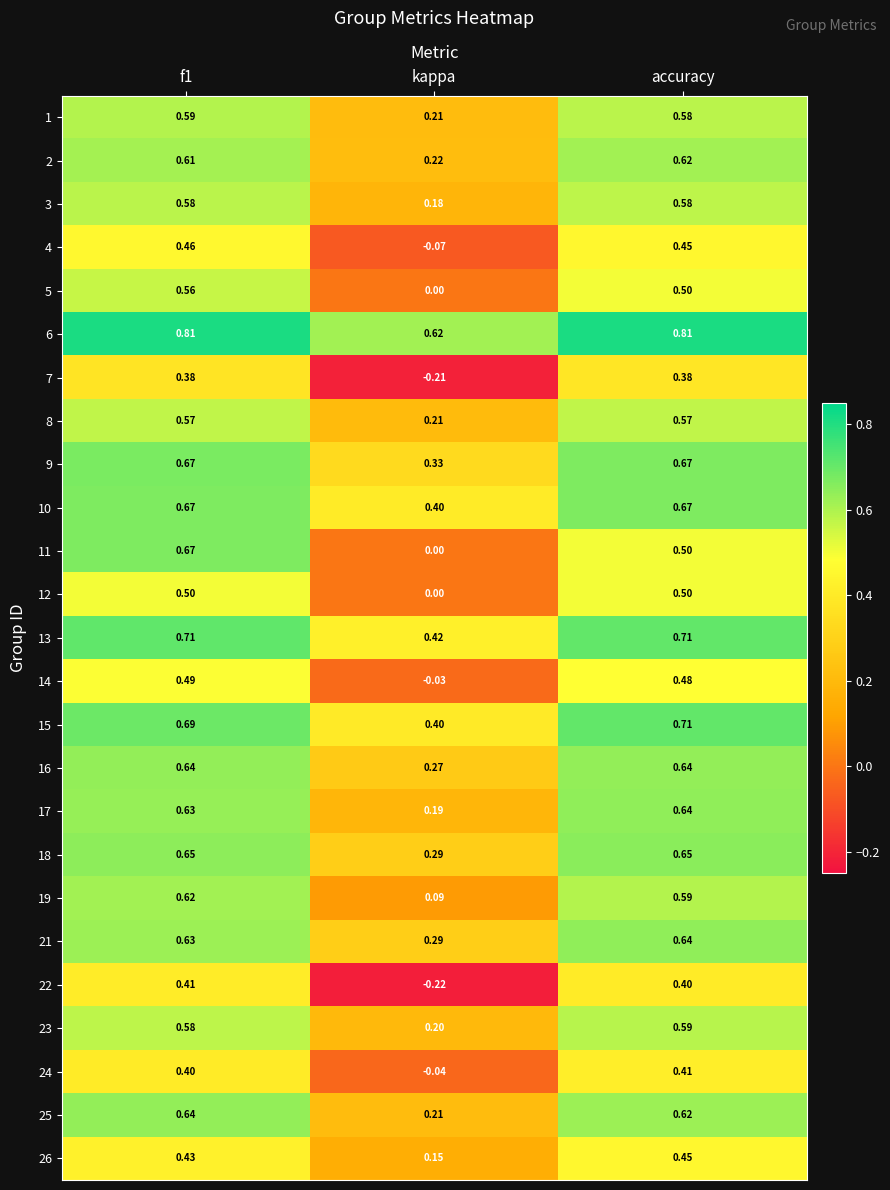

At which label is 1 closest to 0?

kappa